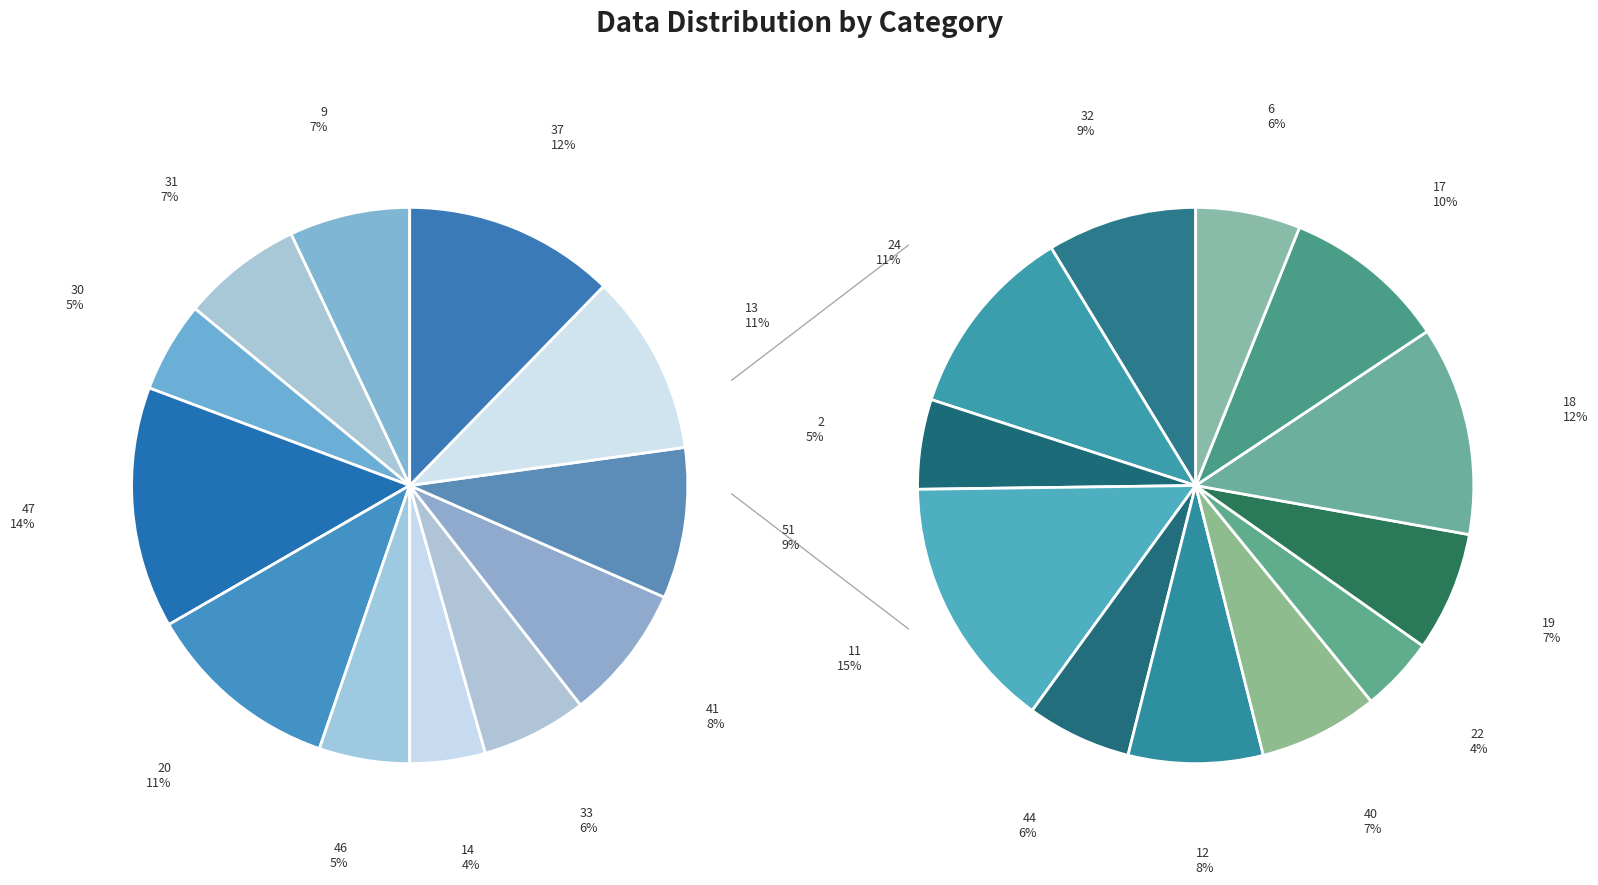

Does 13 account for over 50% of the chart?

No